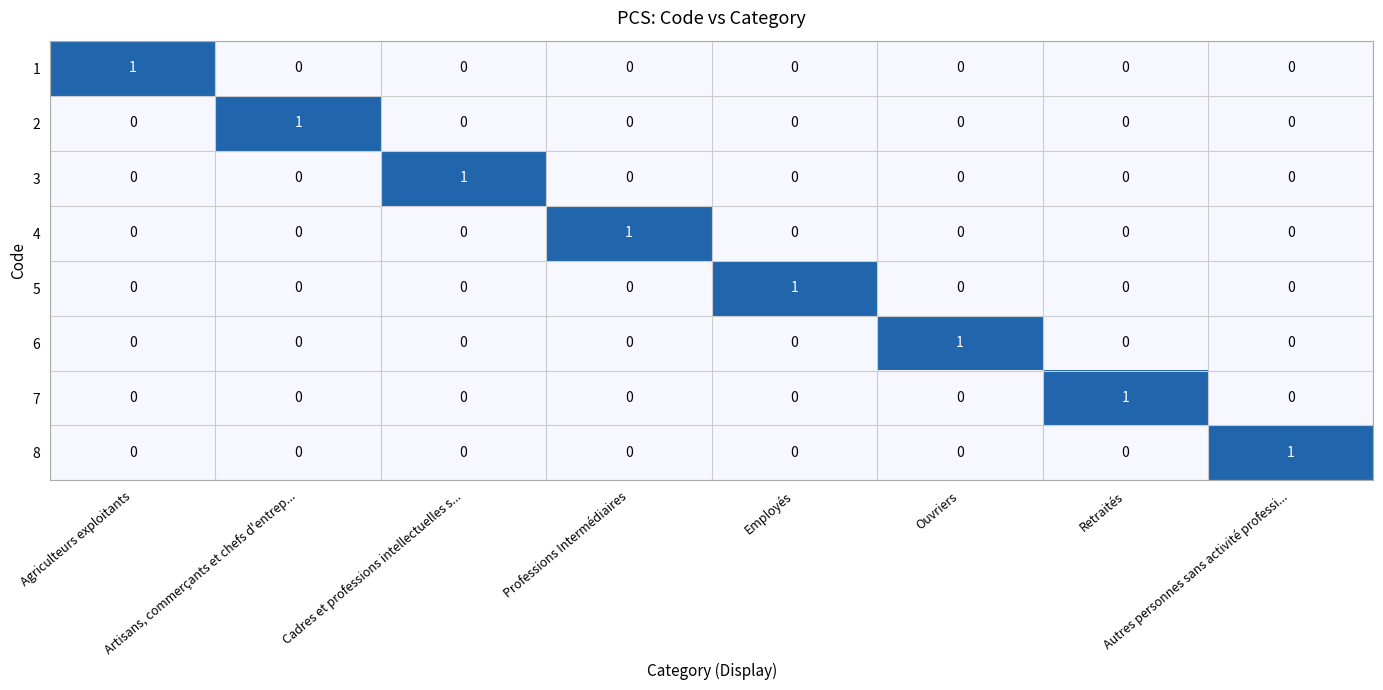

Is it true that the value at Agriculteurs exploitants is 0?

True